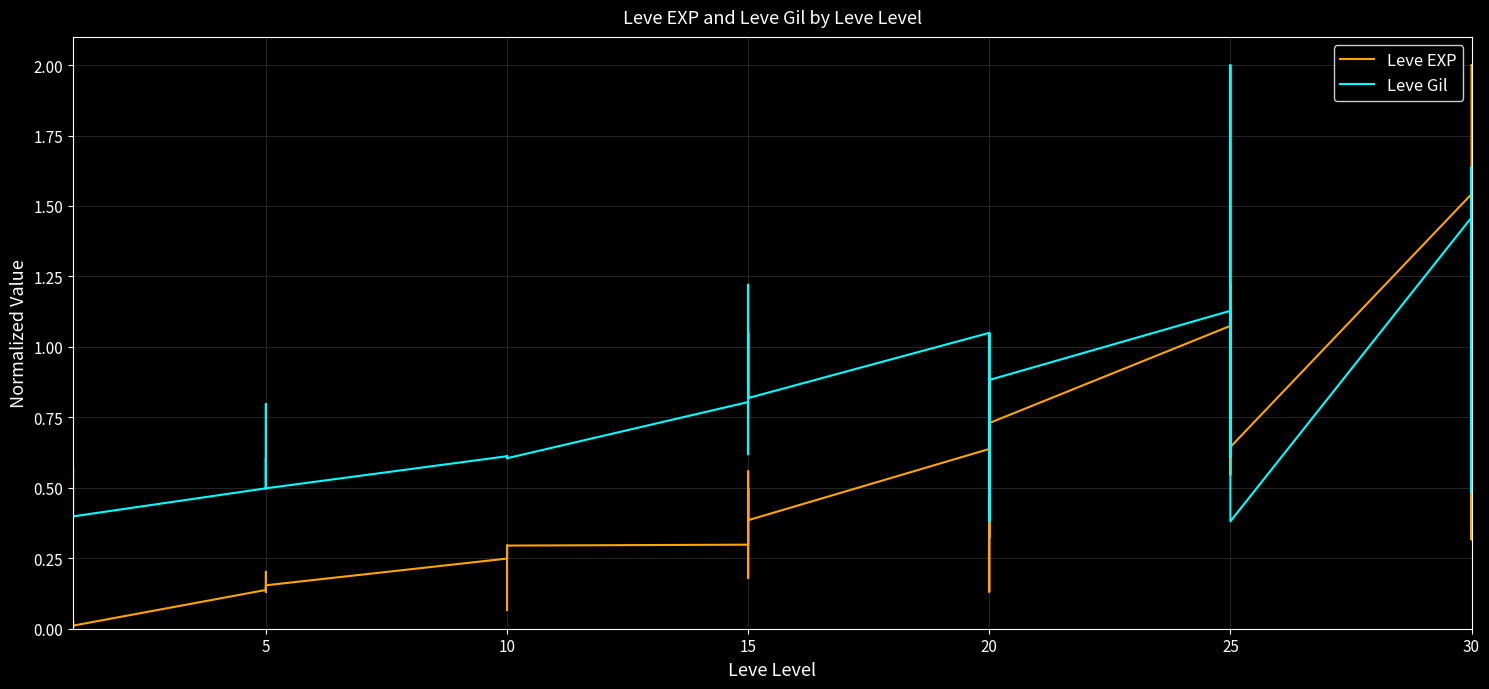

How many lines are shown in the chart?

2